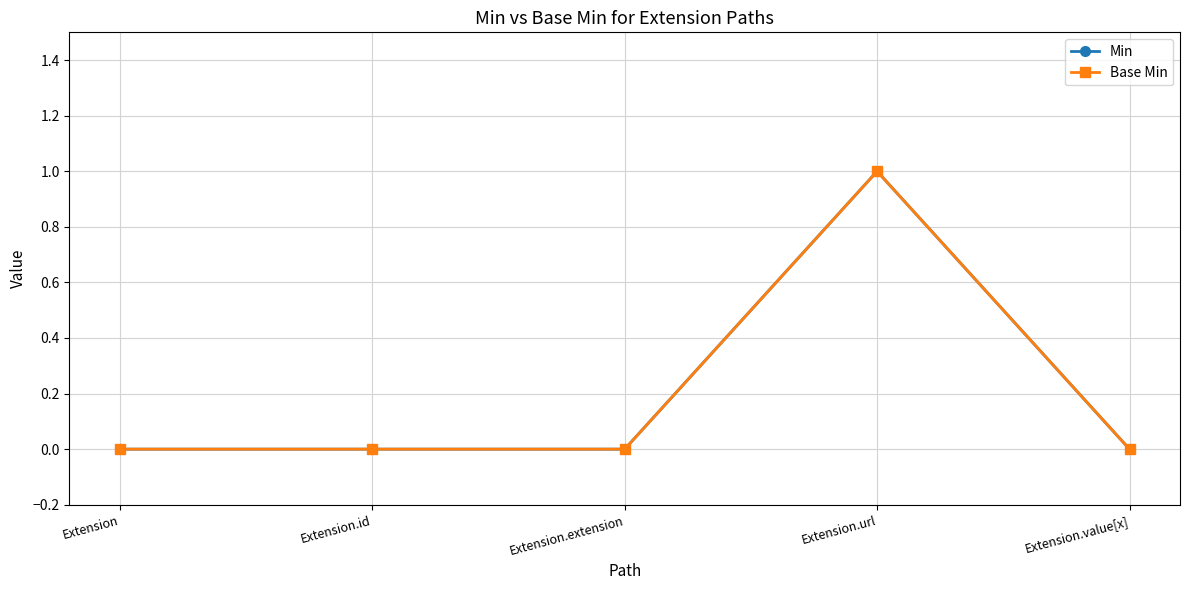

Rank the series by their maximum value, from highest to lowest.

Min, Base Min